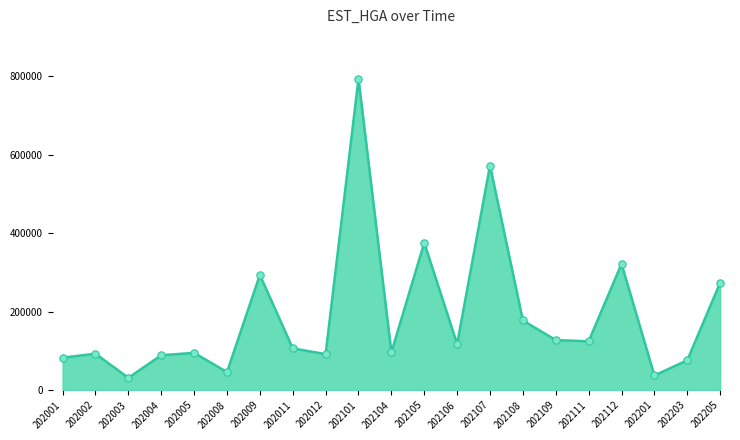

Between 202109 and 202008, which is larger?

202109